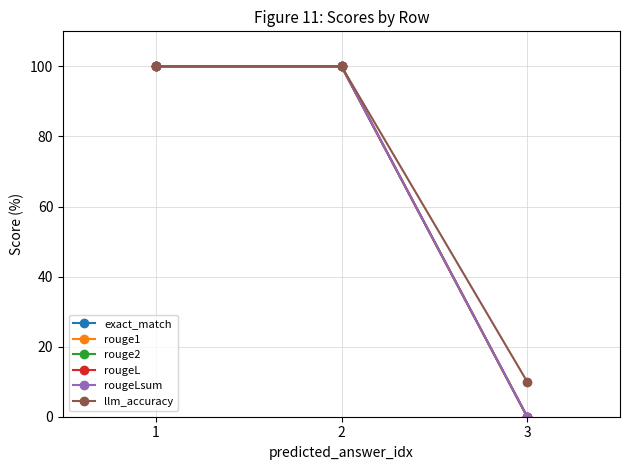

At how many categories does at least one series exceed 35?

2